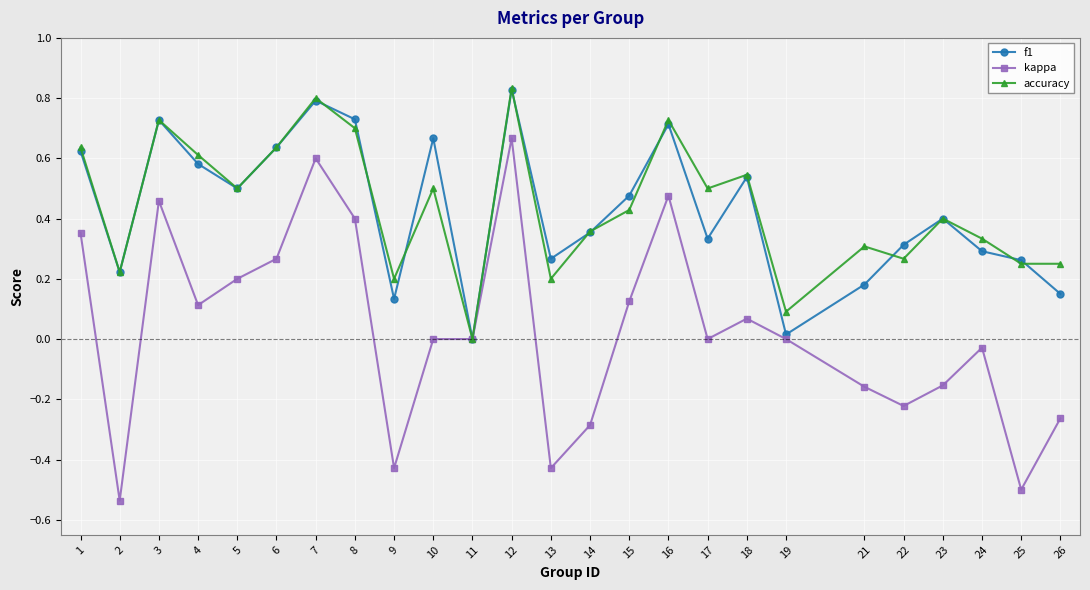

Does the chart have visible grid lines?

Yes